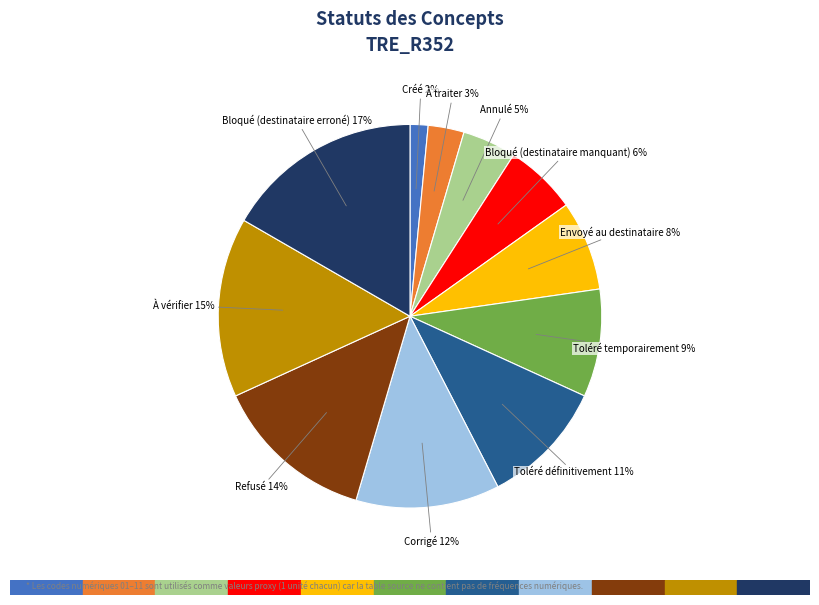

Is it true that Toléré définitivement is 1% of the pie?

False